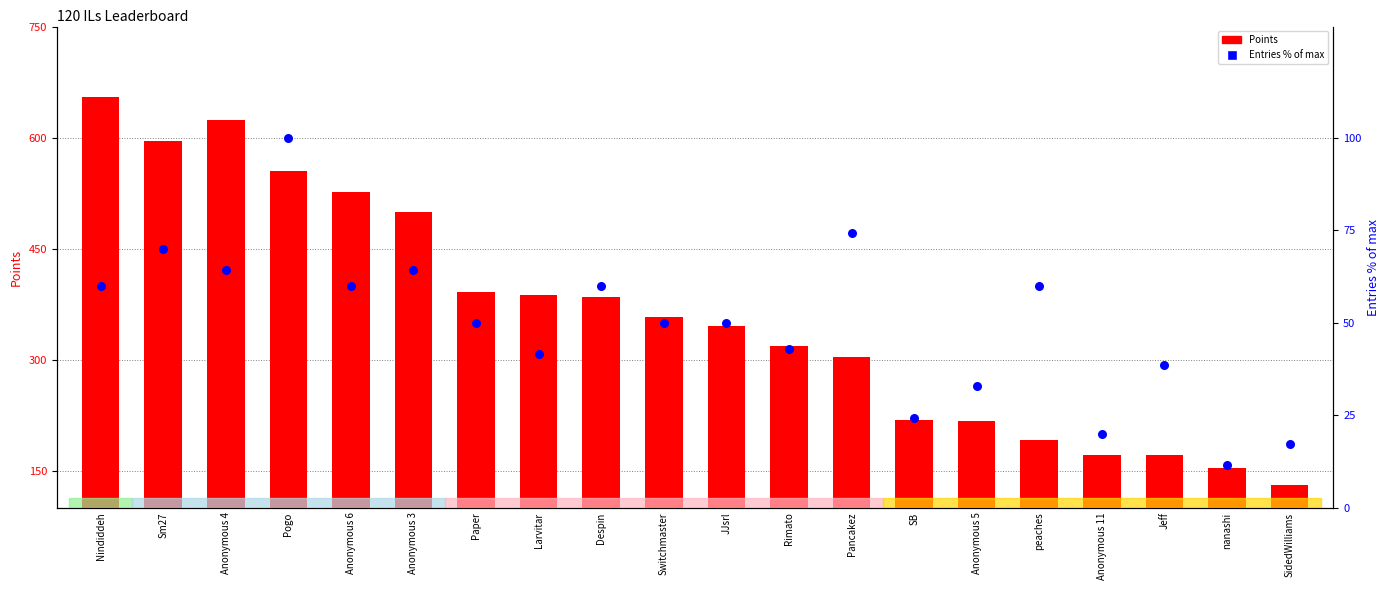

What are all the series names shown in the legend?

Points, Entries % of max